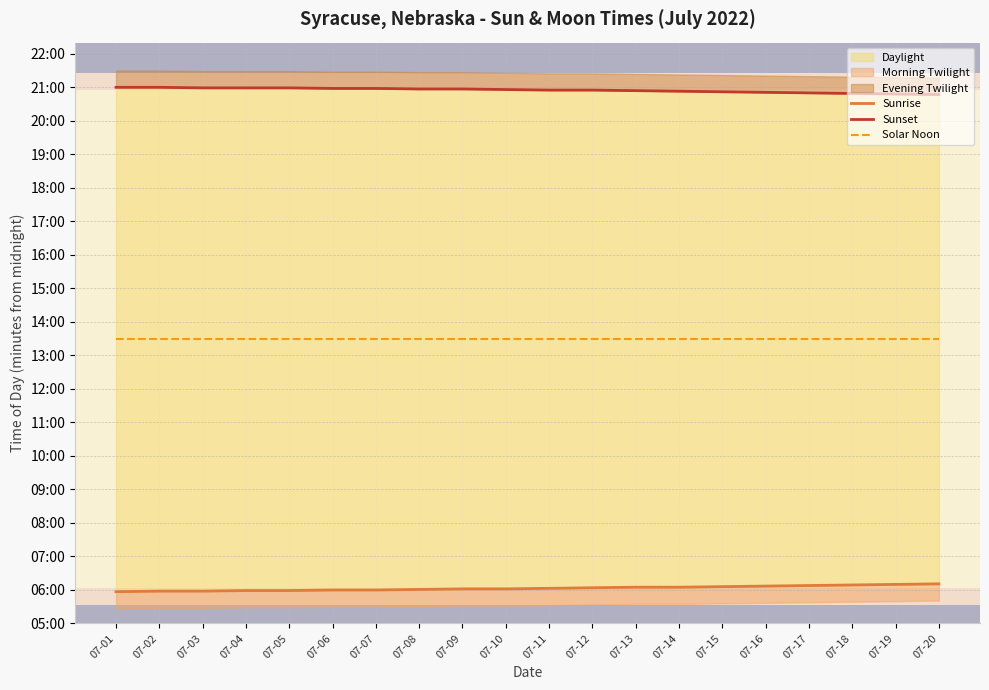

Which category has the highest value in the Solar Noon series?

07-01